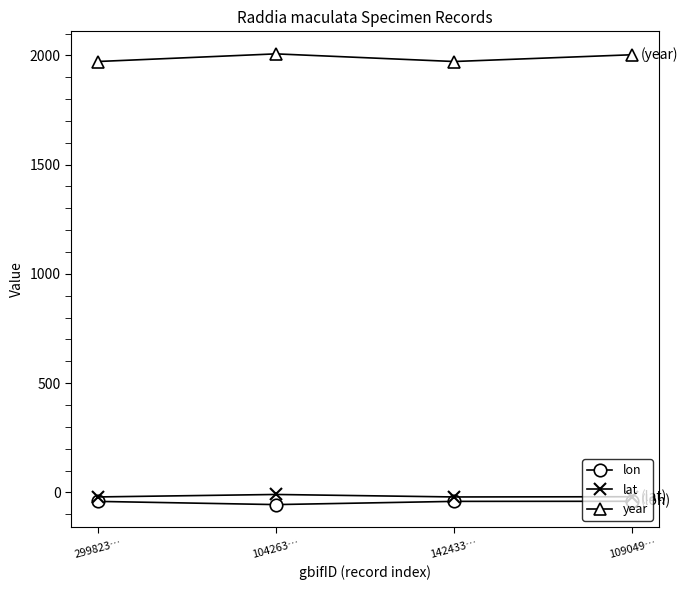

True or false: lon has more than 1 interior local peaks.

False